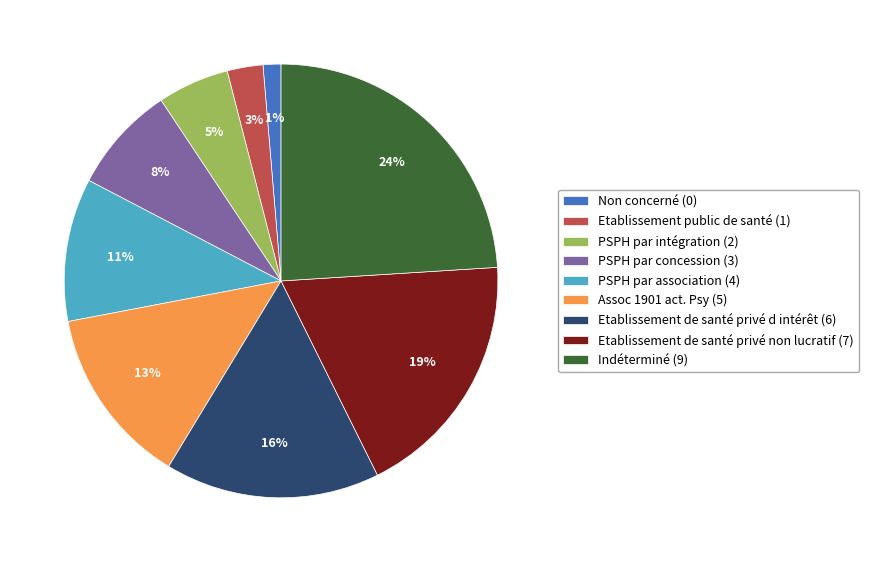

How many slices are in this pie chart?

9